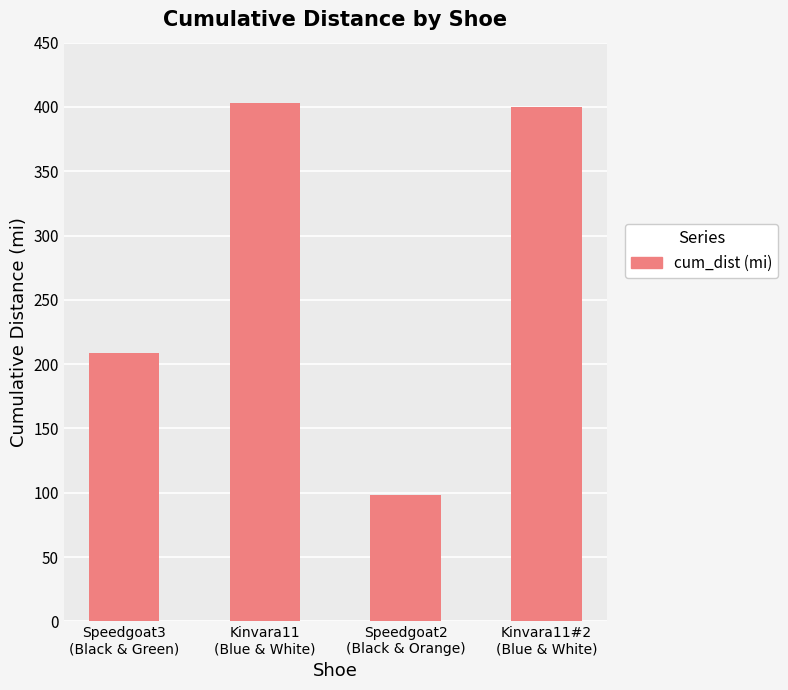

What is the greatest value displayed?

403.2